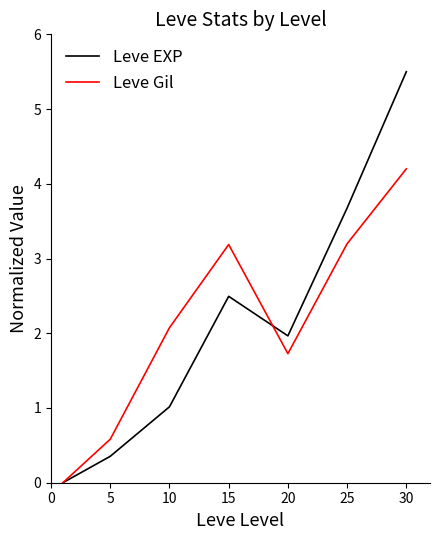

True or false: Leve Gil and Leve EXP intersect in this chart.

True